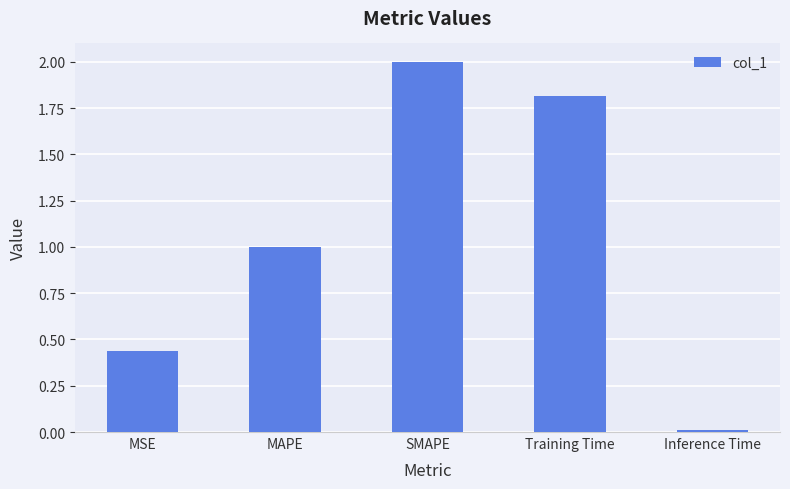

True or false: the data shows 0.7 at MAPE.

False